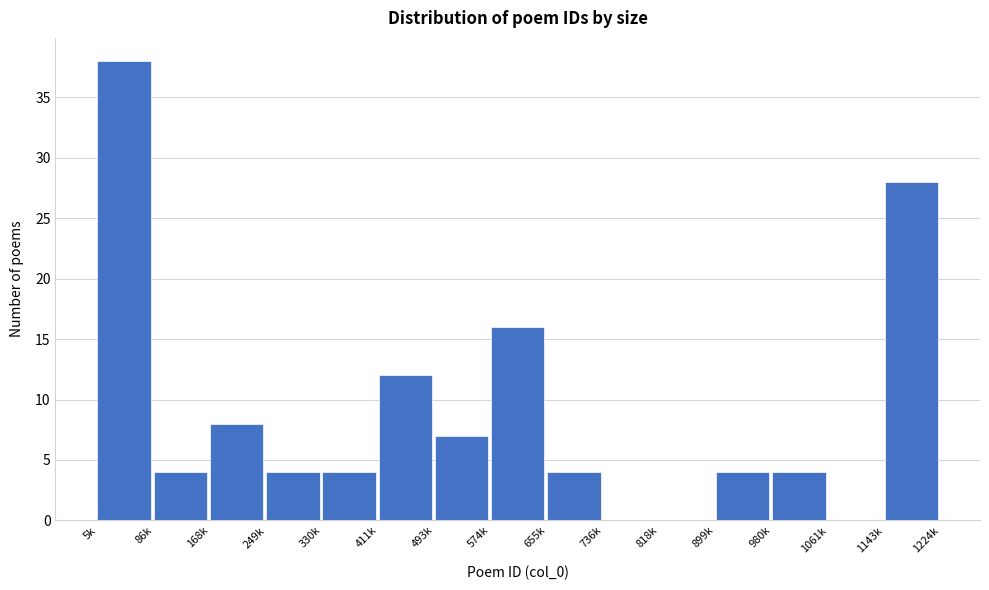

Reading left to right, what are all the values shown in this chart?

5k=38	86k=4	168k=8	249k=4	330k=4	411k=12	493k=7	574k=16	655k=4	736k=0	818k=0	899k=4	980k=4	1061k=0	1143k=28